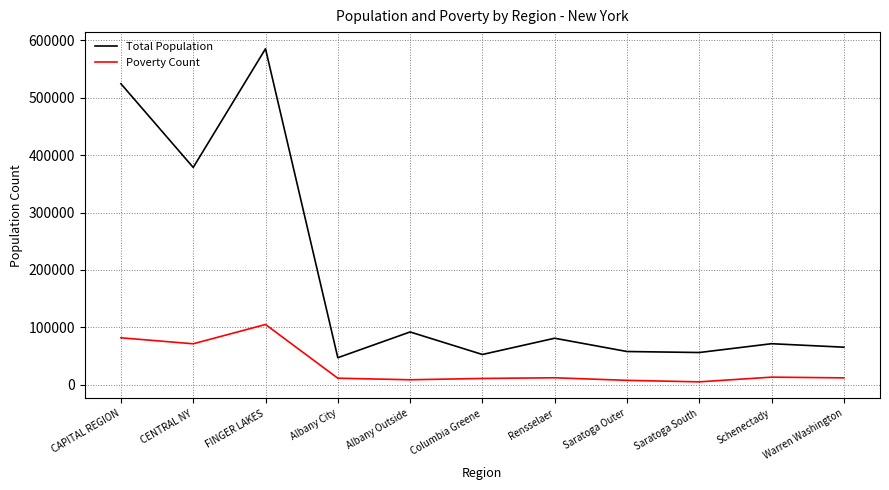

Is the value of Poverty Count at Warren Washington greater than the value of Total Population at FINGER LAKES?

No